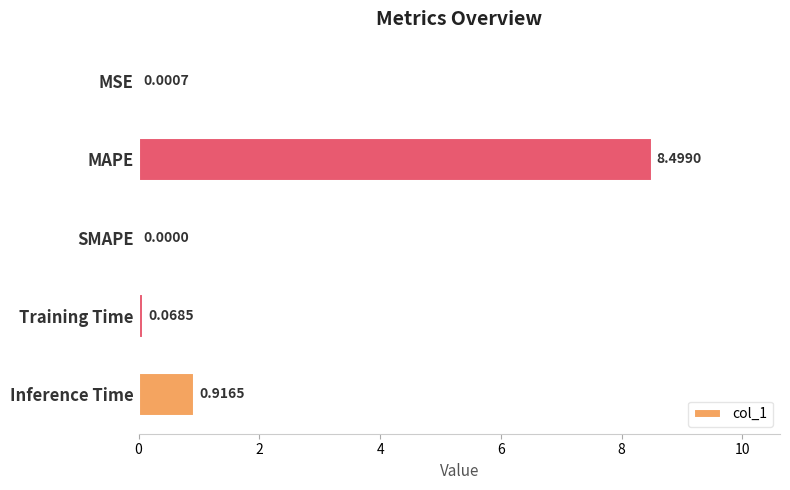

Which has a higher value, SMAPE or Inference Time?

Inference Time